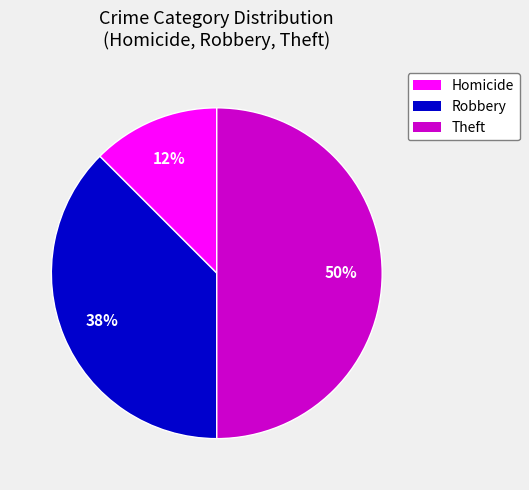

How many segments does this pie chart have?

3